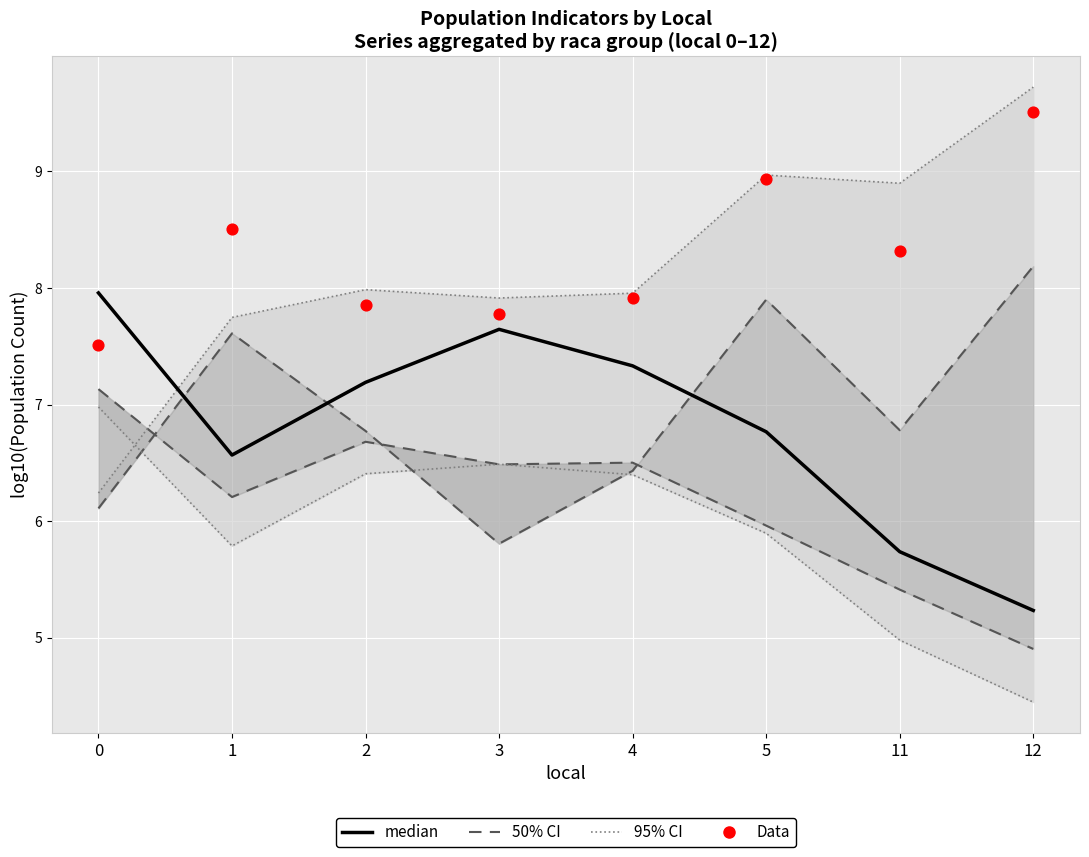

At which category is the sum across all series the highest?

12